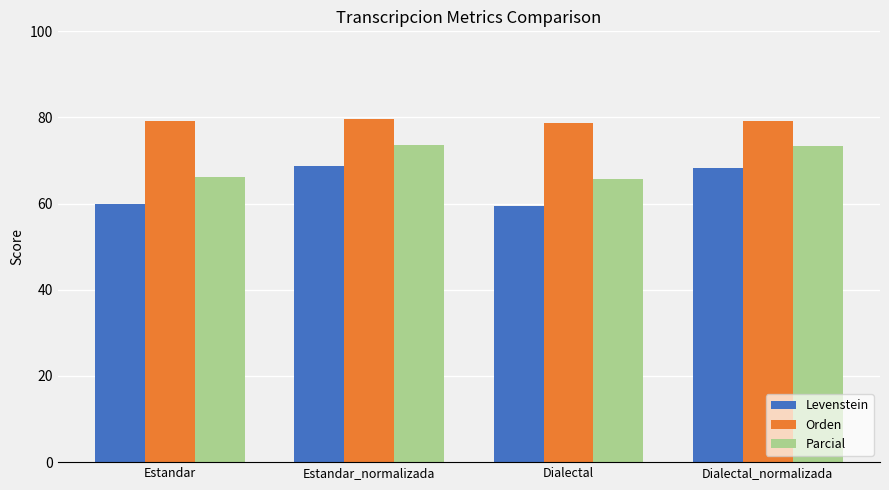

At how many categories does at least one series exceed 76?

4